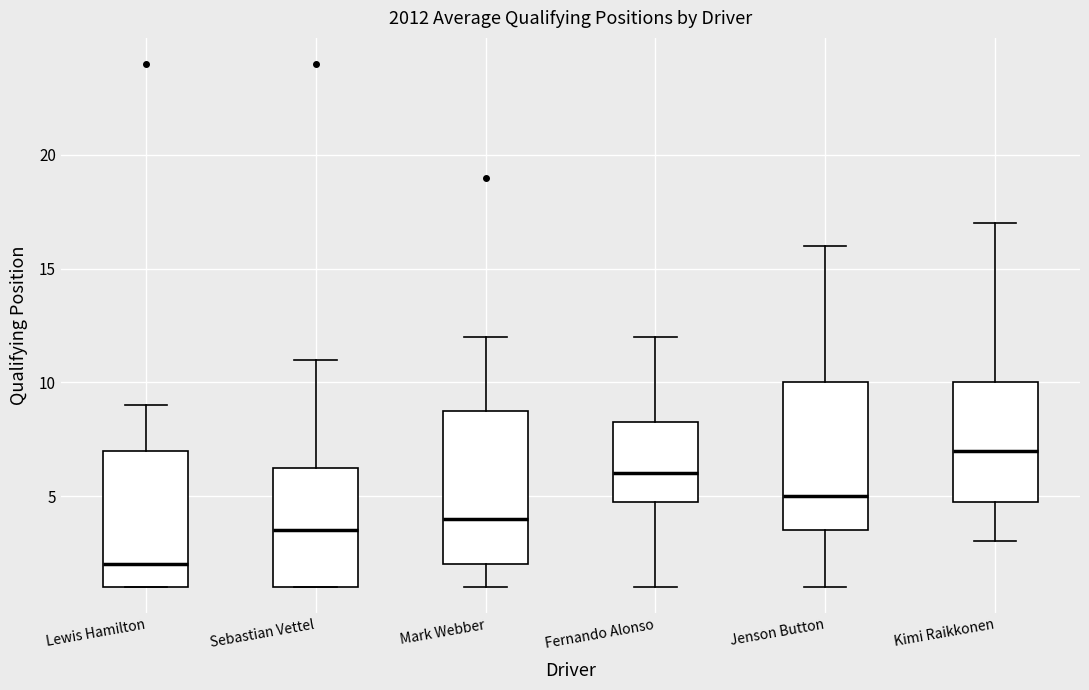

Reading left to right, read every box against the y-axis: the position of its median line, the range the box covers, and the ends of its whiskers. The values are not printed on the chart, so give them approximately, as read against the axis.

Lewis Hamilton: median 2.0, box 1.0 to 7.0, whiskers 1.0 to 9.0
Sebastian Vettel: median 3.5, box 1.0 to 6.5, whiskers 1.0 to 11.0
Mark Webber: median 4.0, box 2.0 to 9.0, whiskers 1.0 to 12.0
Fernando Alonso: median 6.0, box 5.0 to 8.5, whiskers 1.0 to 12.0
Jenson Button: median 5.0, box 3.5 to 10.0, whiskers 1.0 to 16.0
Kimi Raikkonen: median 7.0, box 5.0 to 10.0, whiskers 3.0 to 17.0